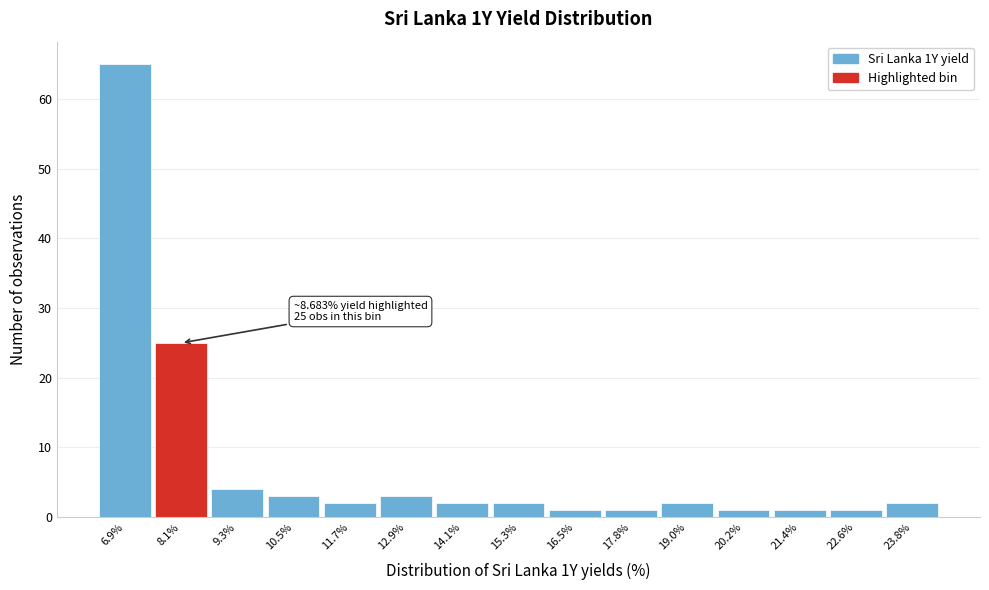

Reading left to right, extract all data points from this chart.

6.9%=65	8.1%=25	9.3%=4	10.5%=3	11.7%=2	12.9%=3	14.1%=2	15.3%=2	16.5%=1	17.8%=1	19.0%=2	20.2%=1	21.4%=1	22.6%=1	23.8%=2